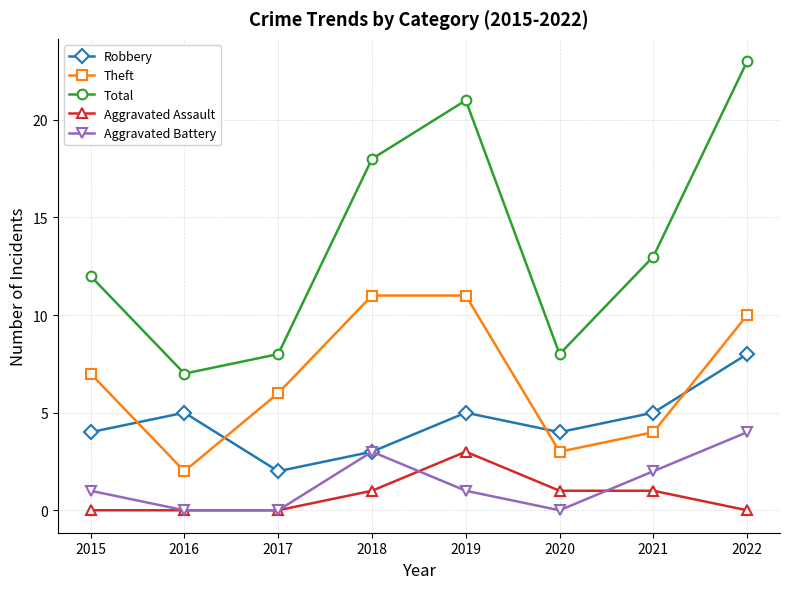

True or false: Robbery has more than 0 interior local peaks.

True